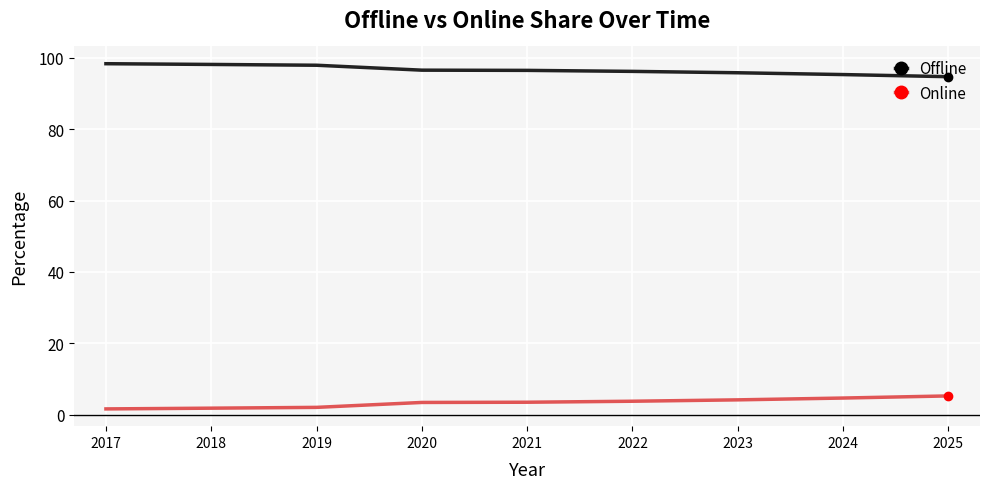

True or false: Online and Offline cross at least once.

False